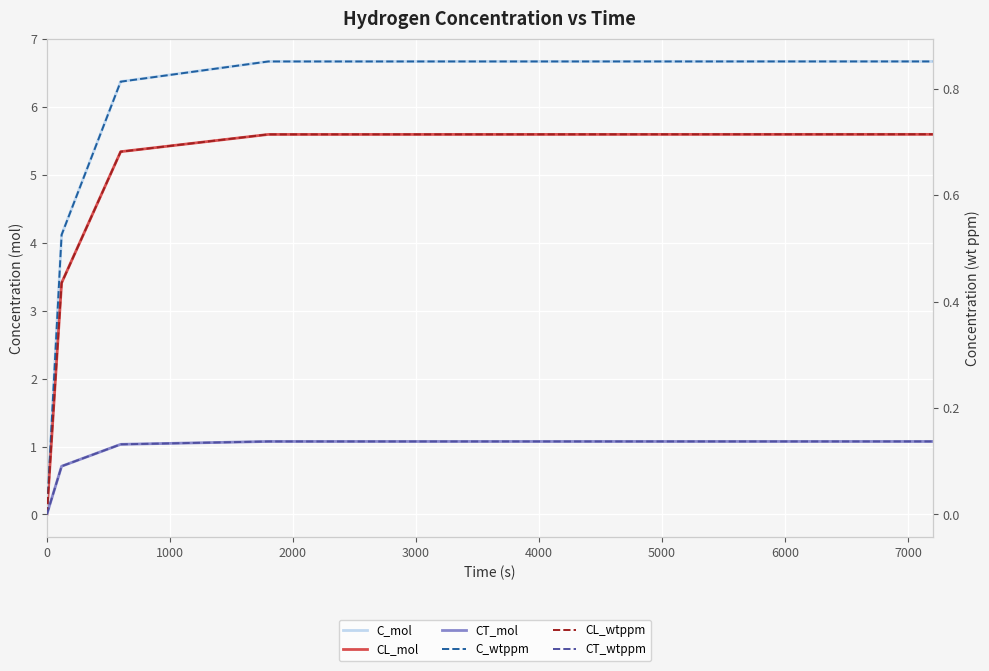

True or false: CT_mol and CL_wtppm intersect in this chart.

False